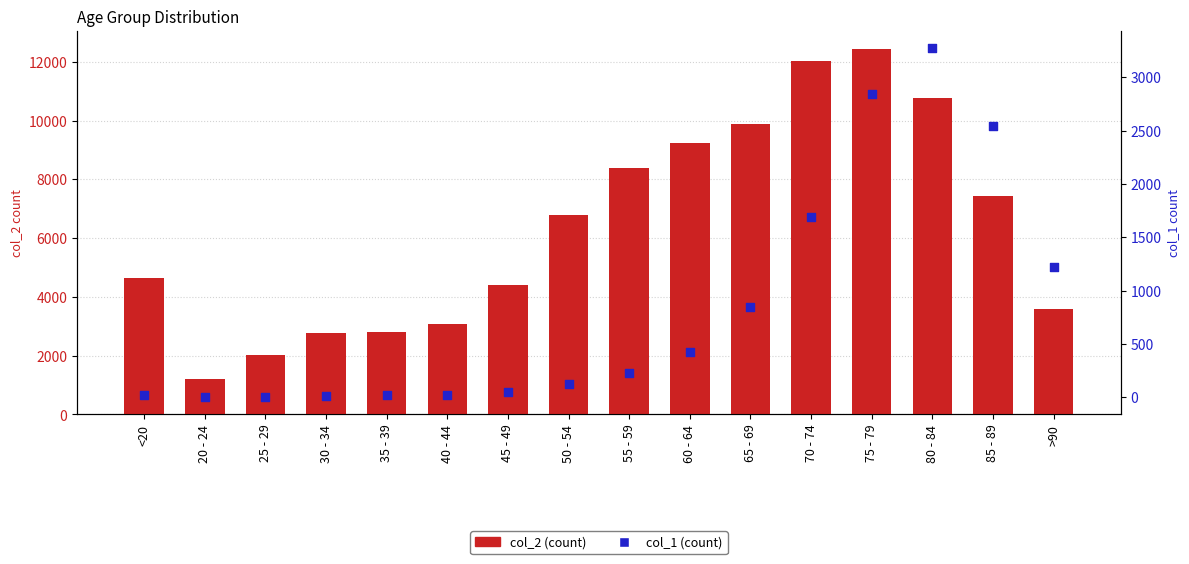

At which category is the sum across all series the highest?

75 - 79